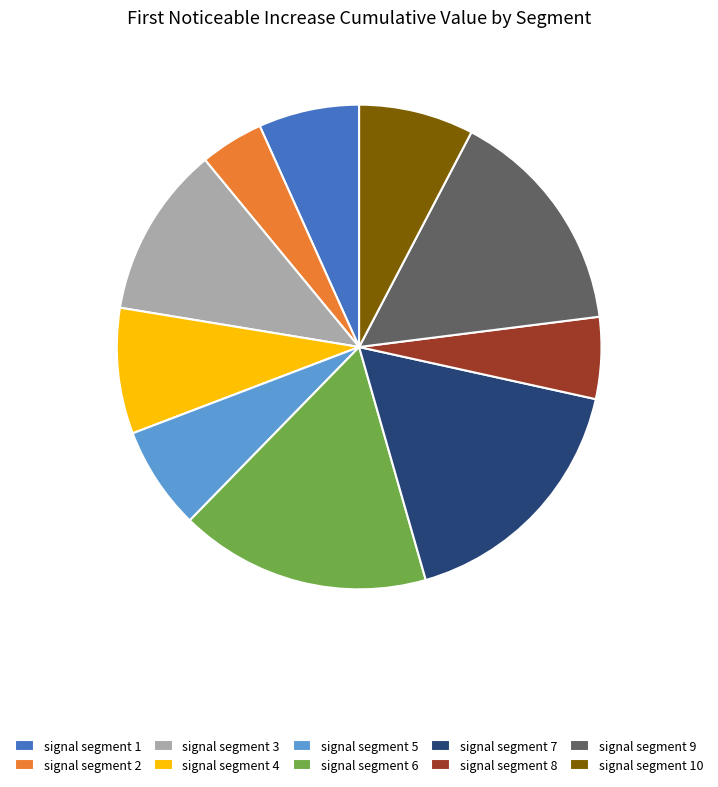

The signal segment 8 slice represents 1% of the pie. True or false?

False